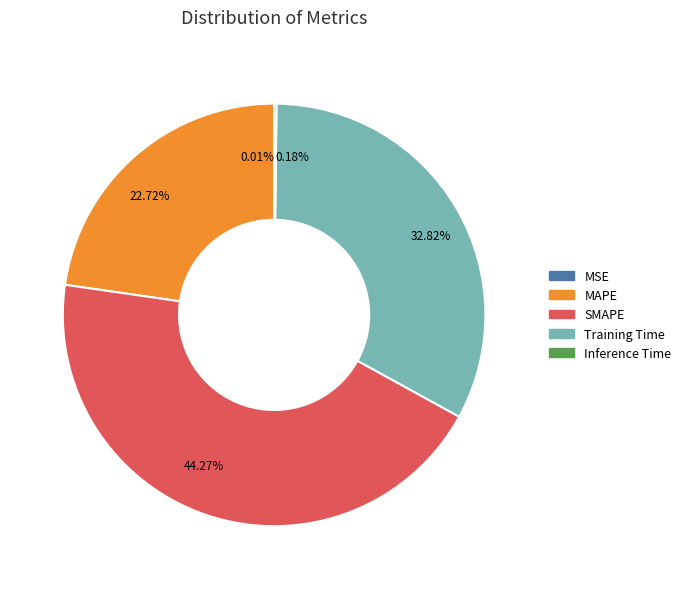

The Training Time slice represents 33% of the pie. True or false?

True